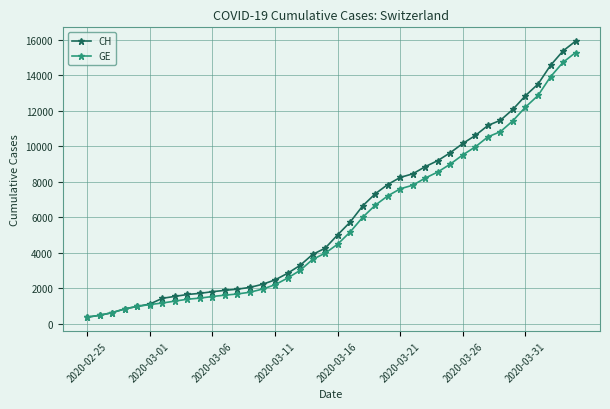

Which series has the widest spread of values?

CH